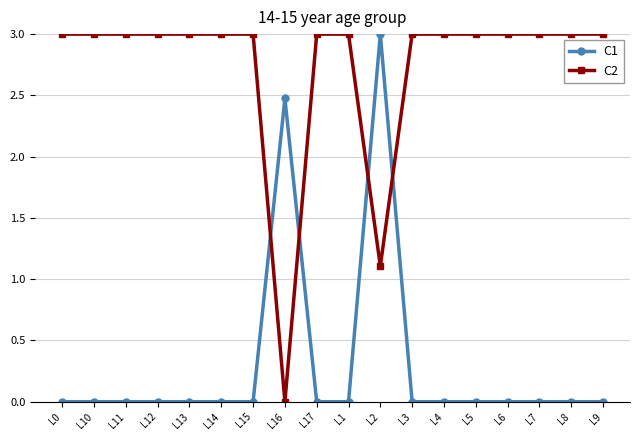

How many times do C1 and C2 cross each other?

4